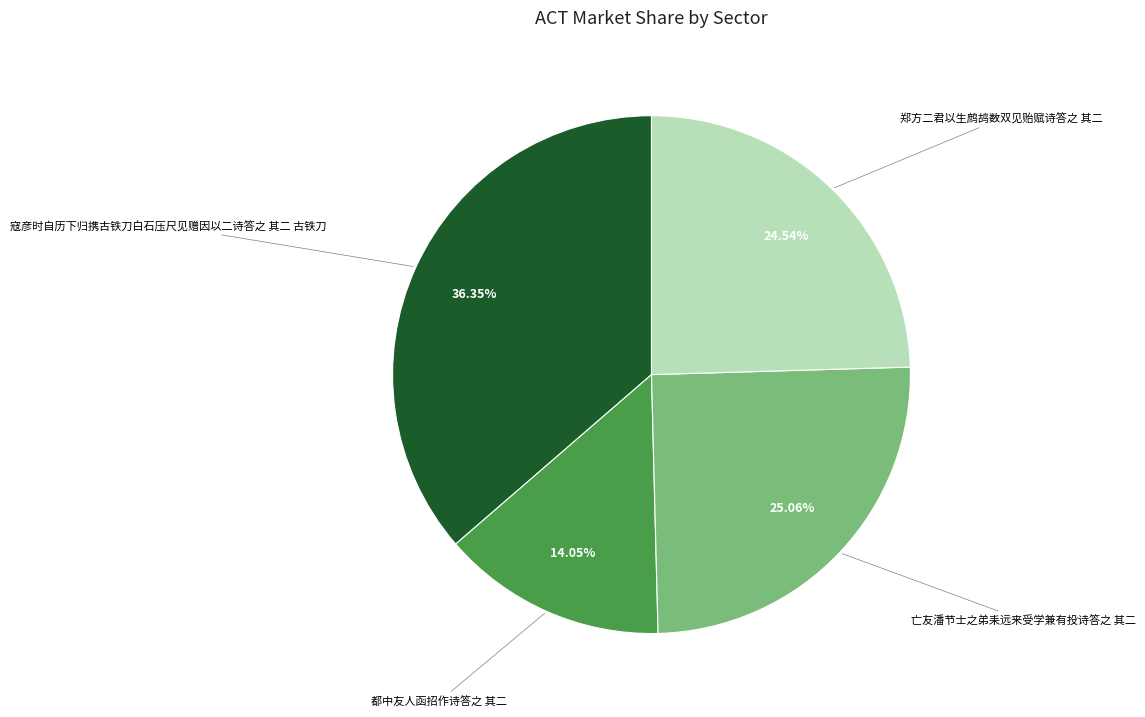

True or false: 寇彦时自历下归携古铁刀白石压尺见赠因以二诗答之 其二 古铁刀 accounts for 36% of the total.

True